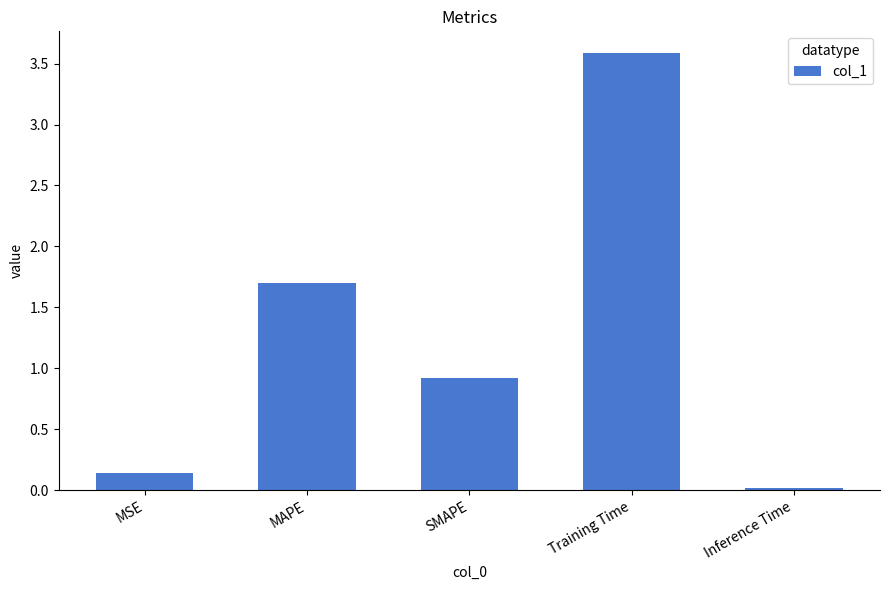

List the labels in order of value, largest first.

Training Time, MAPE, SMAPE, MSE, Inference Time